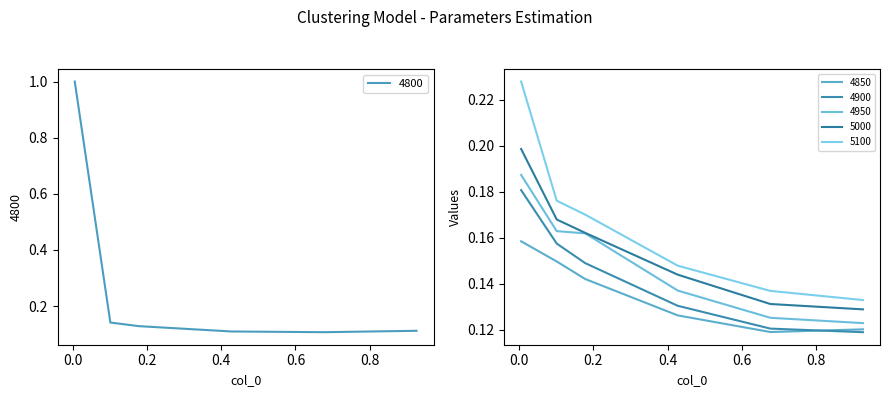

How many lines are shown in the chart?

6